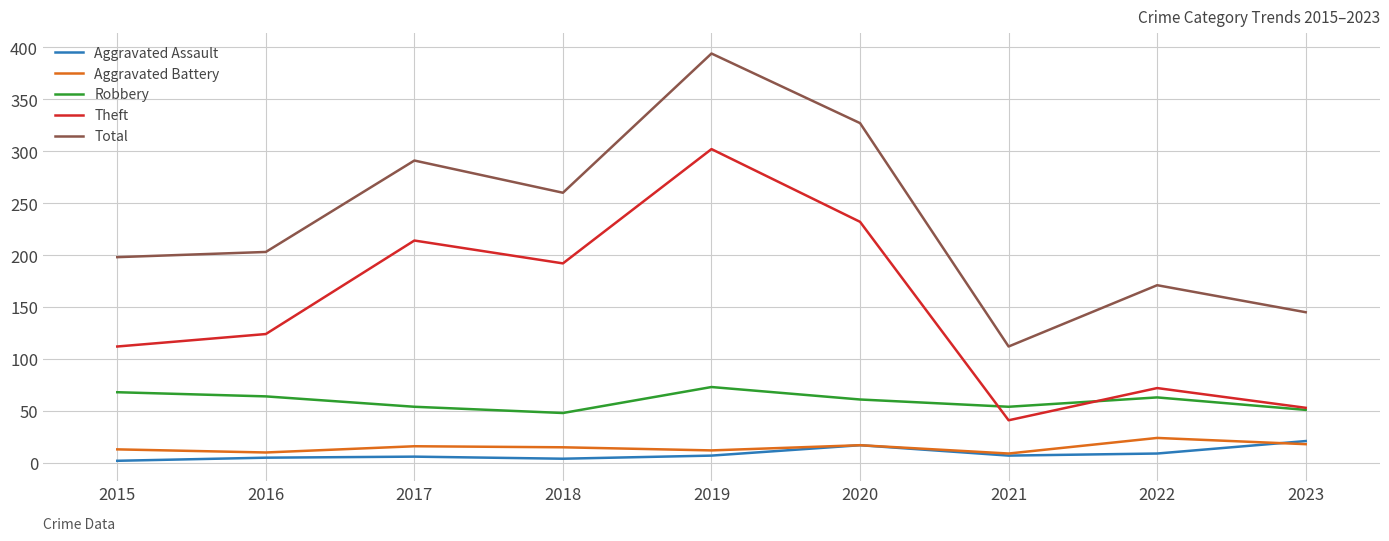

True or false: Robbery and Total intersect in this chart.

False